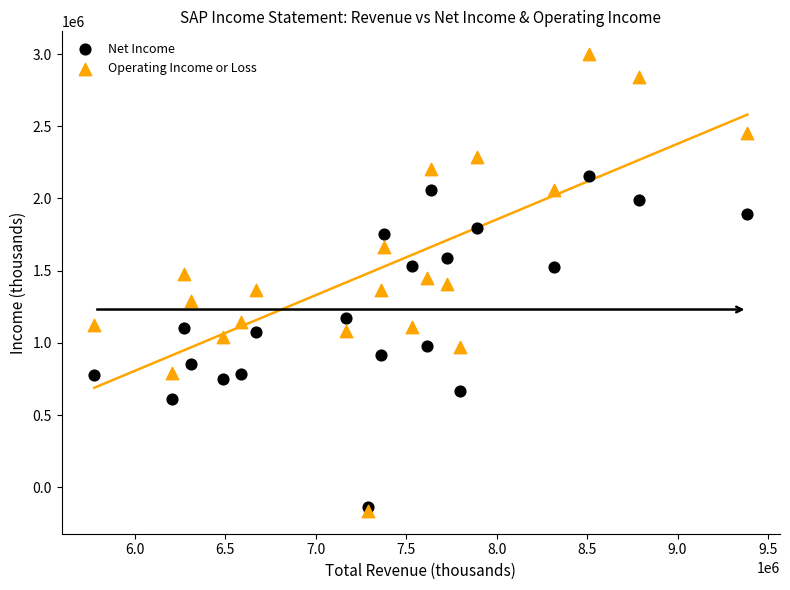

Which series reaches the maximum Y coordinate?

Operating Income or Loss